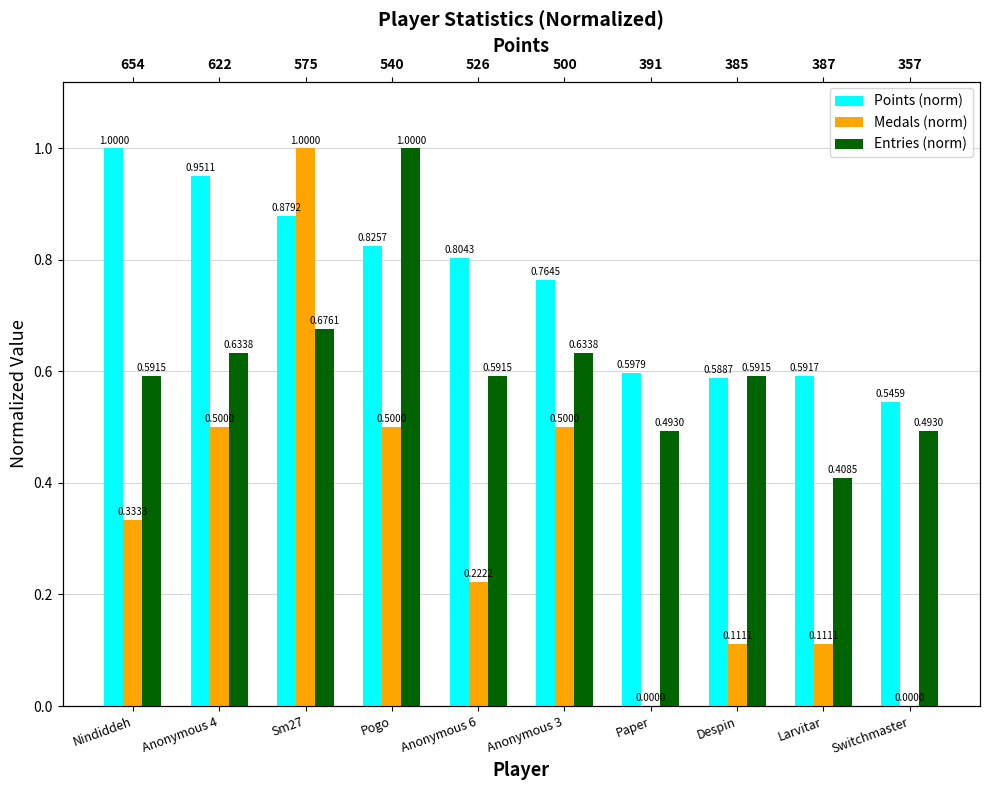

The Points (norm) series shows 0.3 at Larvitar. True or false?

False